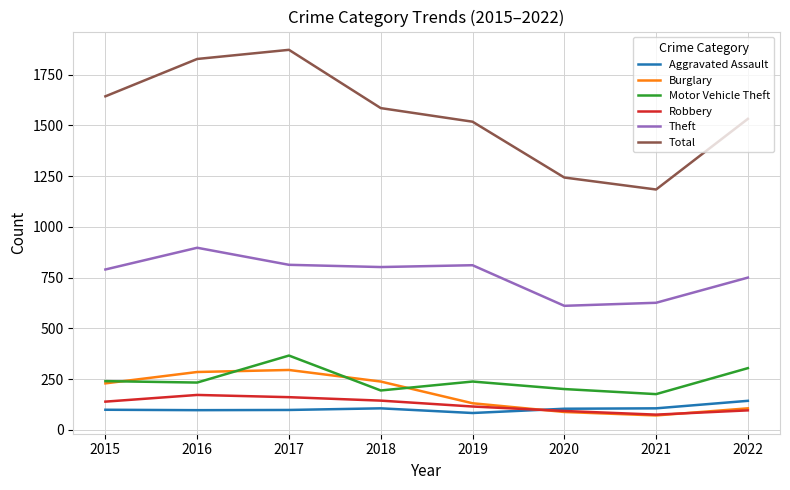

Where does the Total series first go above 1585?

2015